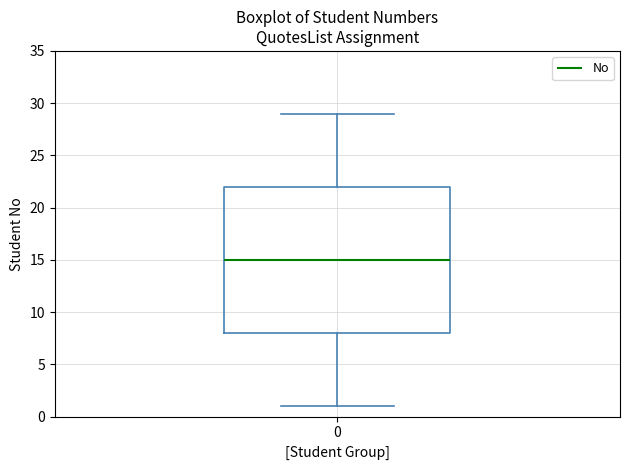

Where is the upper edge of the box at x = 0 on the y-axis? The values are not printed on the chart, so give them approximately, as read against the axis.

22